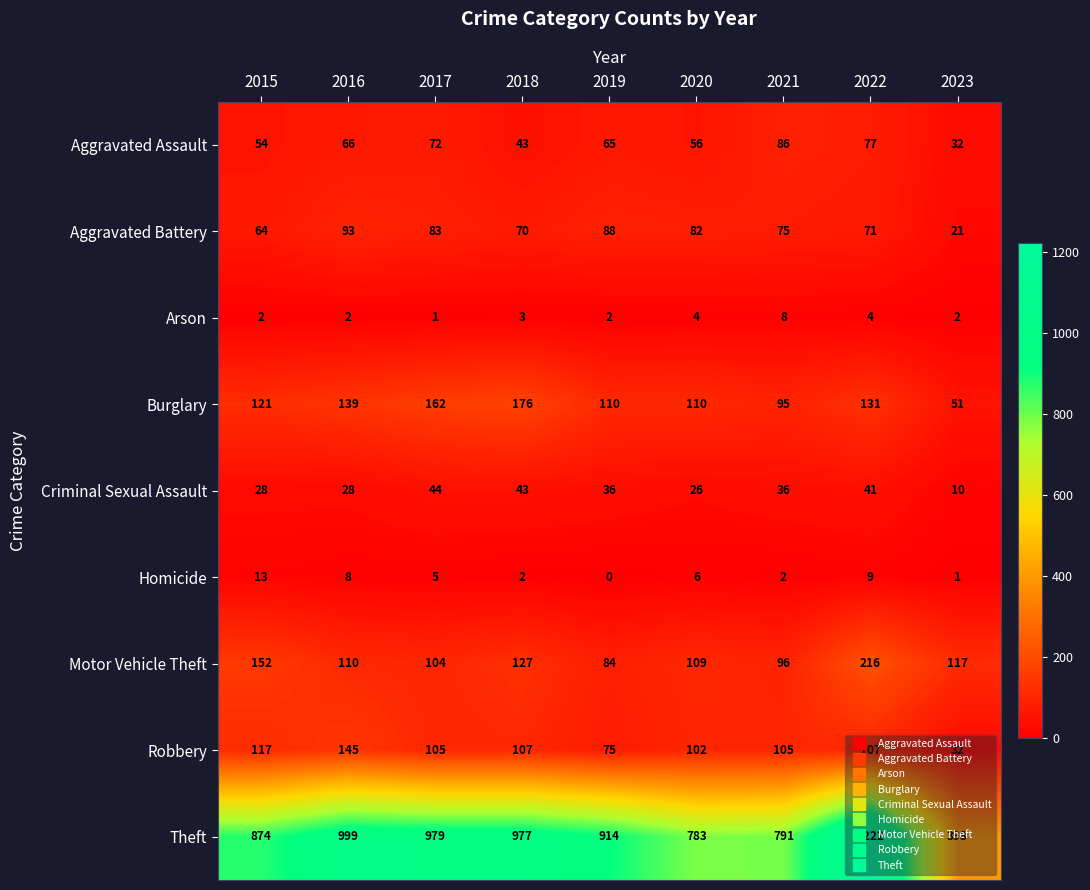

Rank the series at 2021 from highest to lowest value.

Theft, Robbery, Motor Vehicle Theft, Burglary, Aggravated Assault, Aggravated Battery, Criminal Sexual Assault, Arson, Homicide